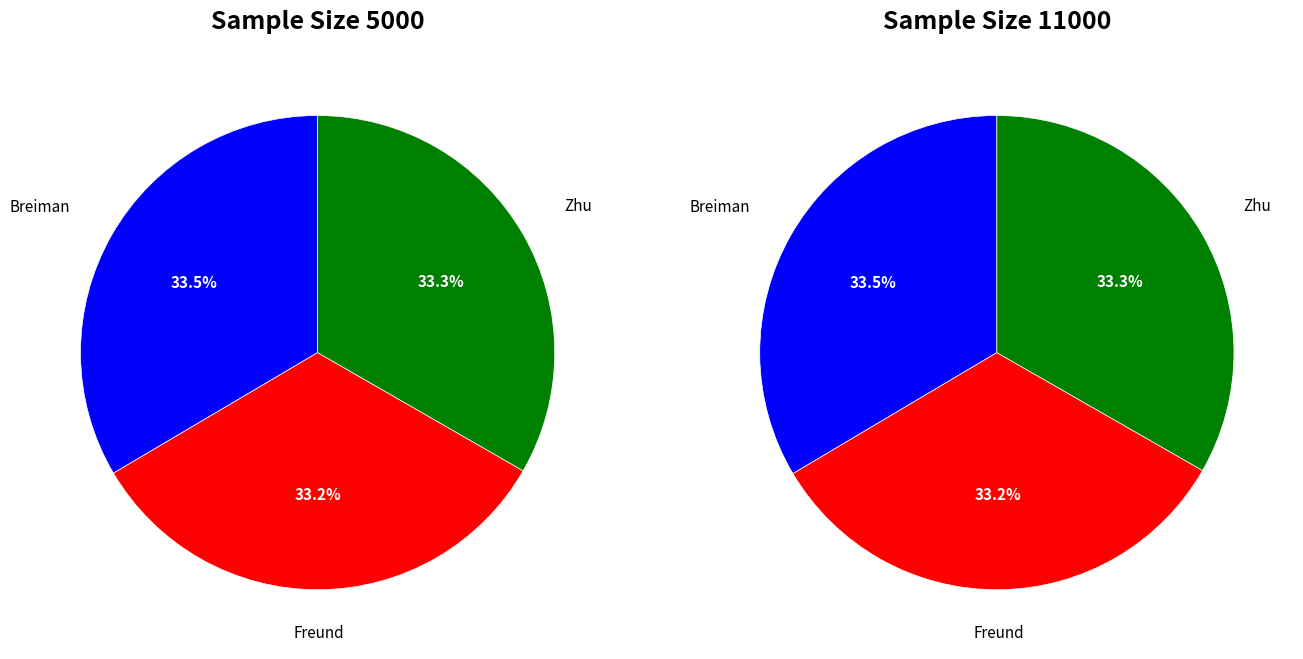

True or false: Zhu accounts for 33% of the total.

True